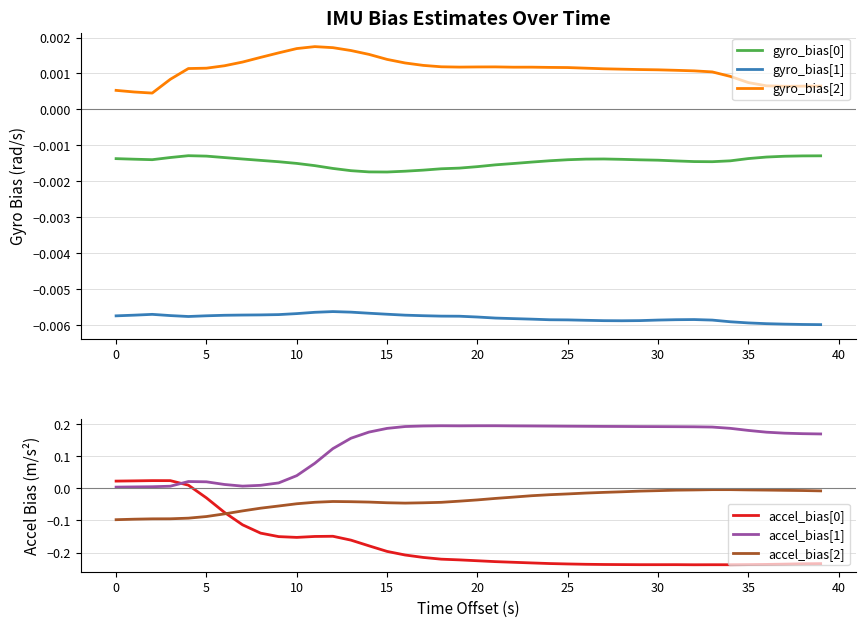

Is it true that gyro_bias[0] equals -0.0 at 26?

False